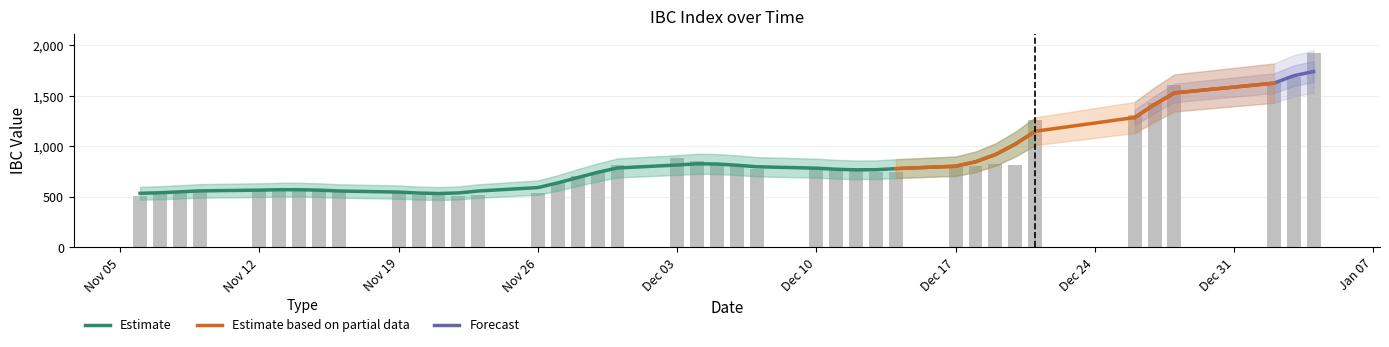

What is the average value?

827.4